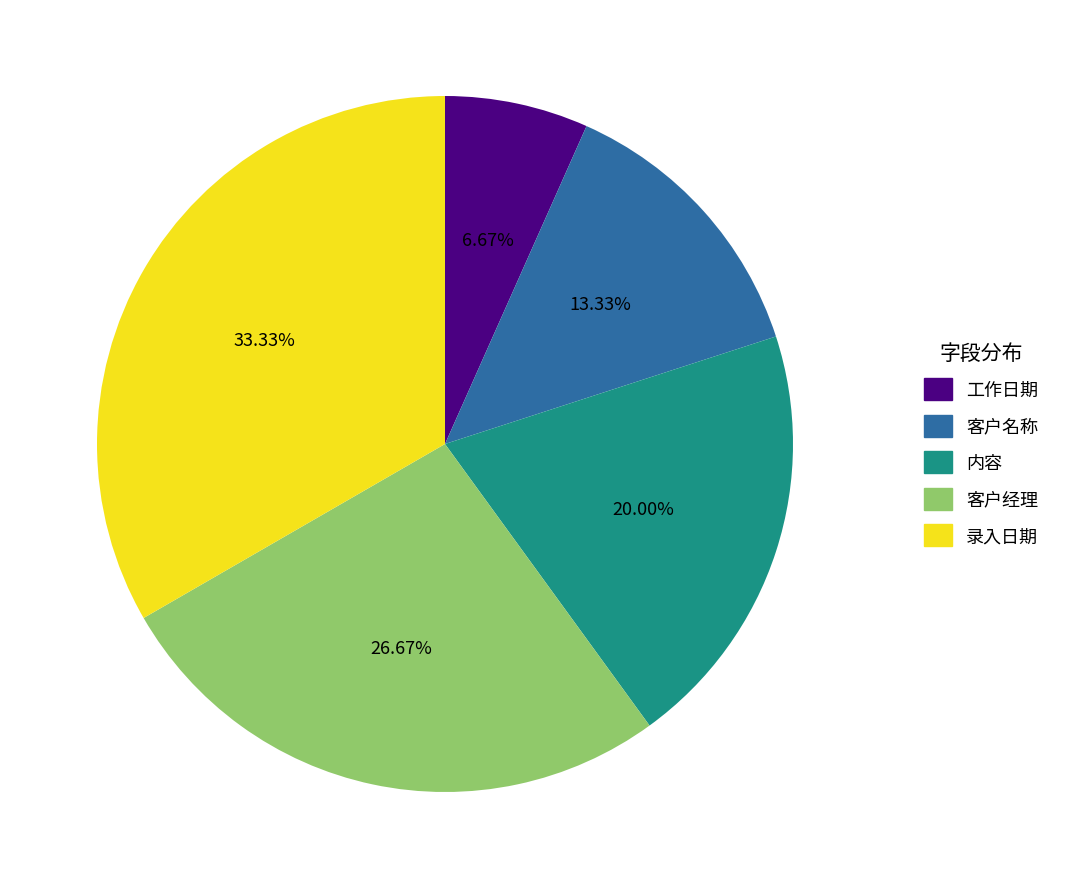

Rank the categories by value from lowest to highest.

工作日期, 客户名称, 内容, 客户经理, 录入日期